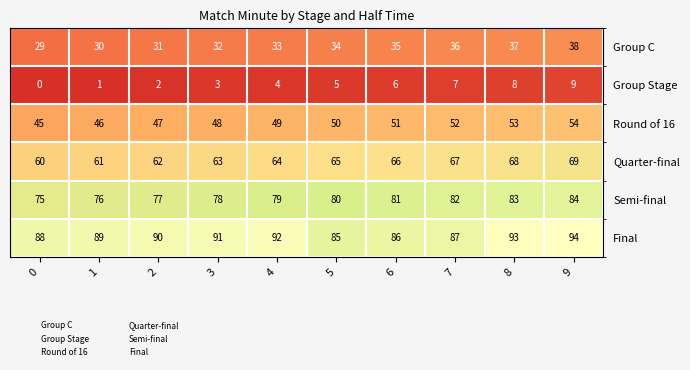

At how many categories does at least one series exceed 1?

10